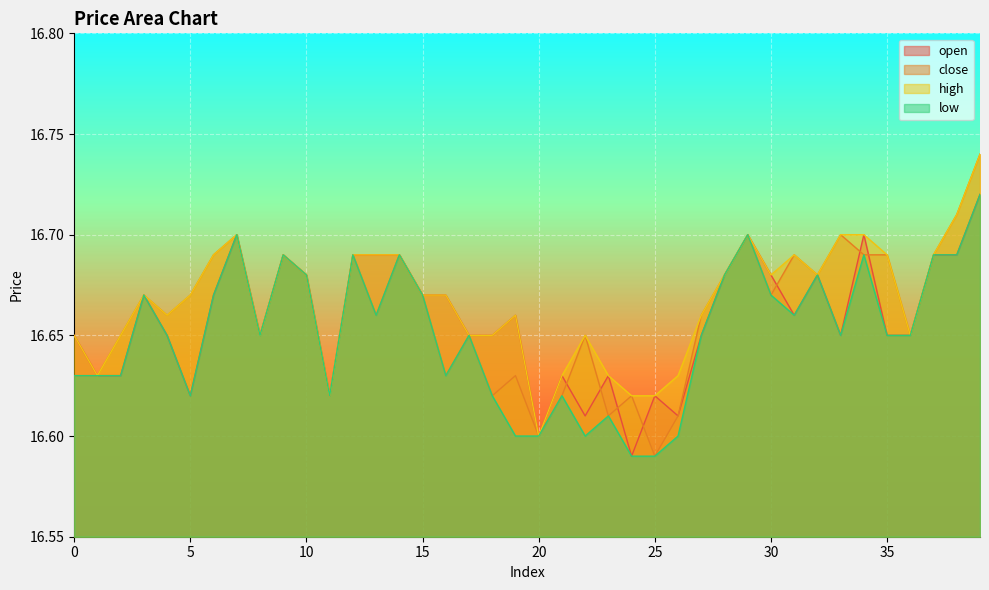

At which category does close reach its first local valley?

4